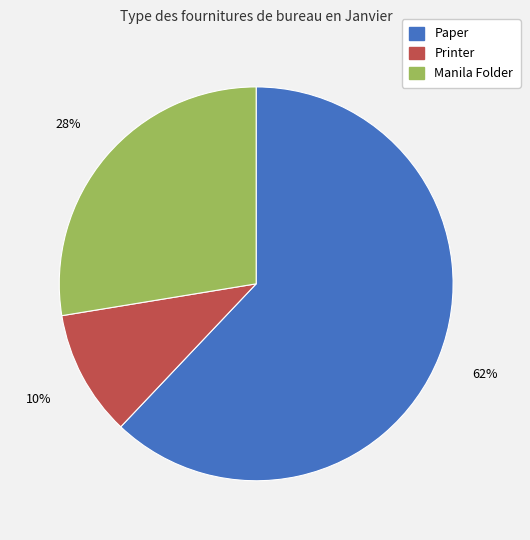

Which has a higher value, Manila Folder or Printer?

Manila Folder